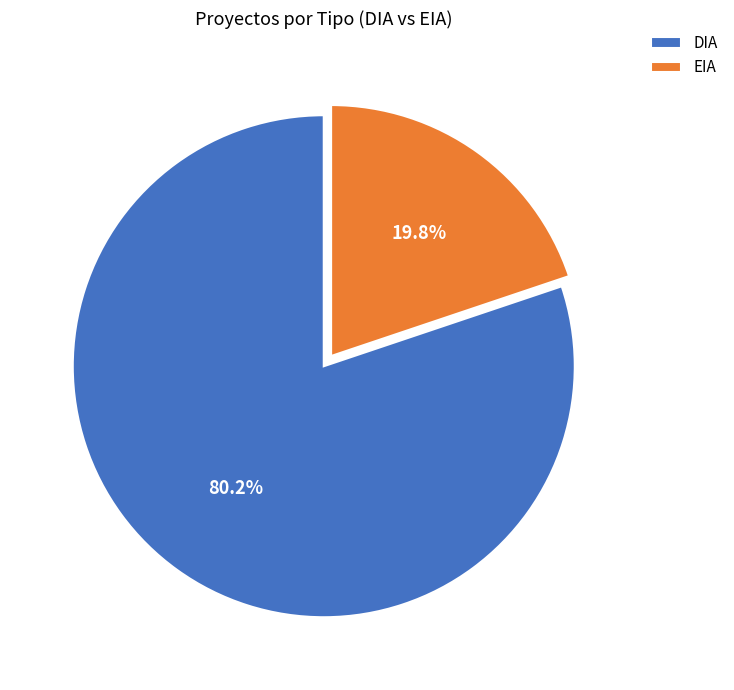

Does EIA account for over 50% of the chart?

No